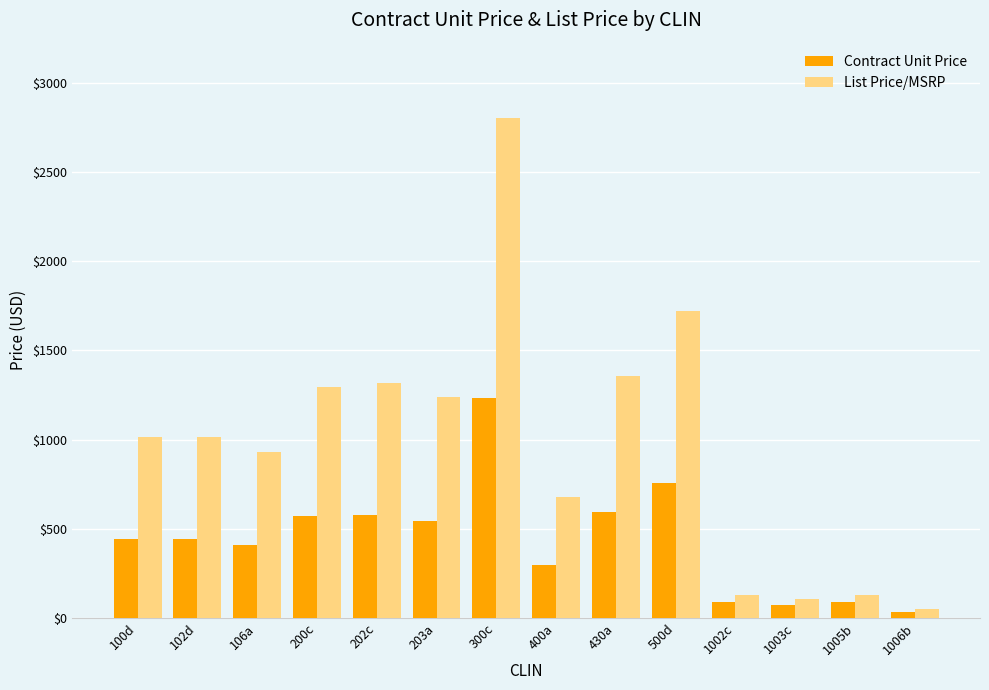

Between 100d and 500d, which series saw the biggest shift?

List Price/MSRP